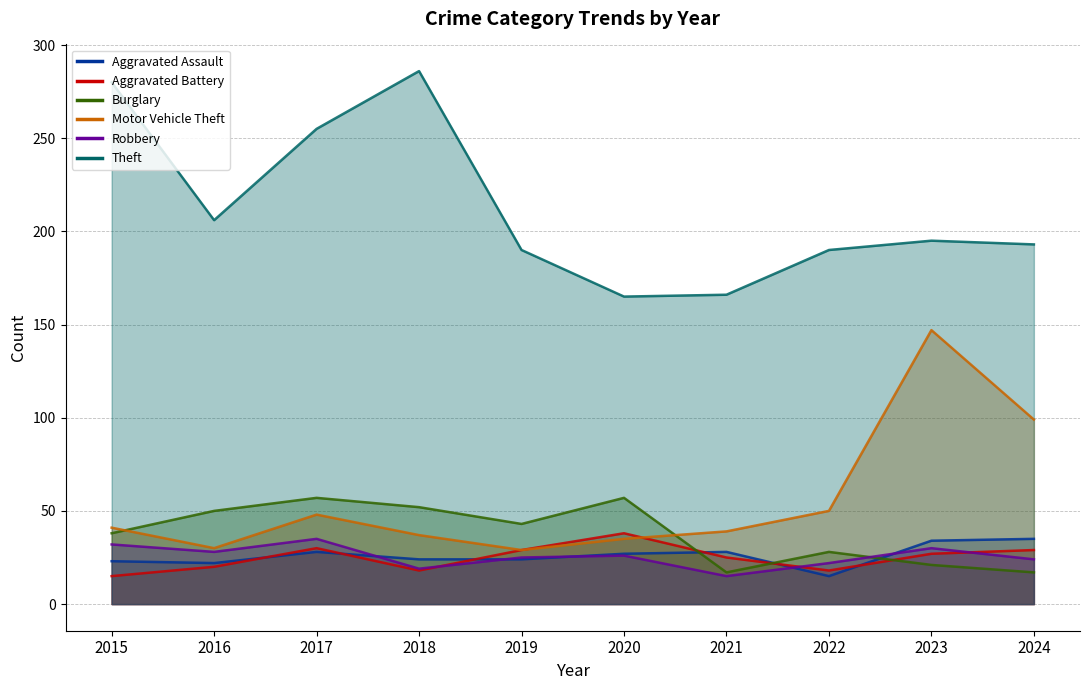

Which series has the widest spread of values?

Theft